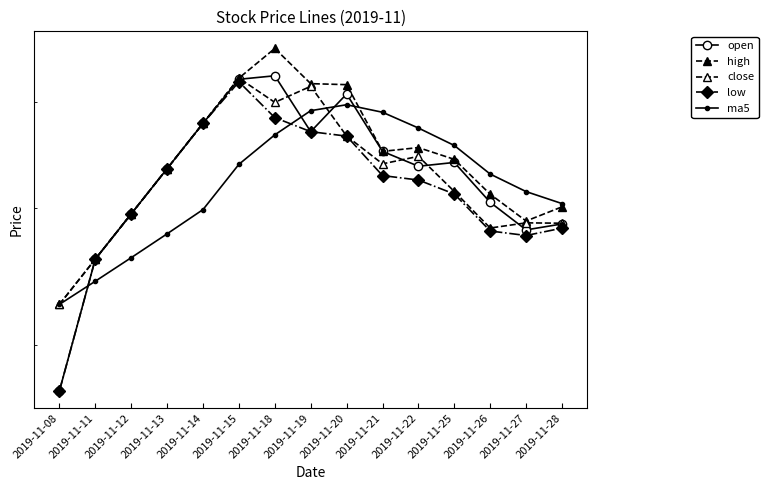

What is the total value across all series at 2019-11-19?

246.8